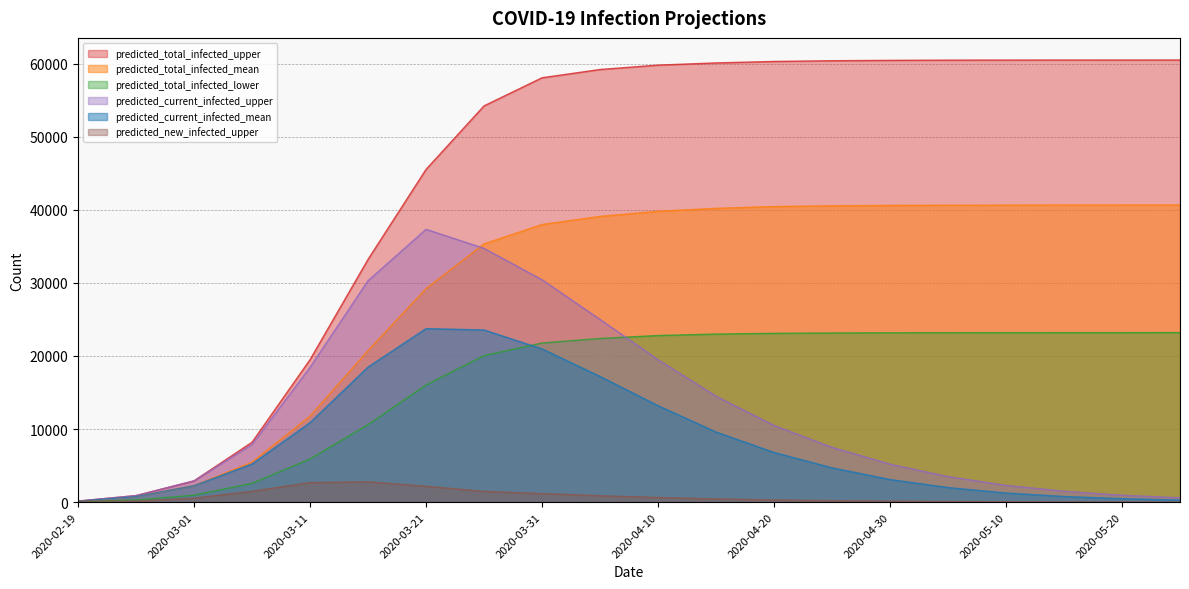

Between 2020-05-20 and 2020-04-30, which is larger?

2020-05-20